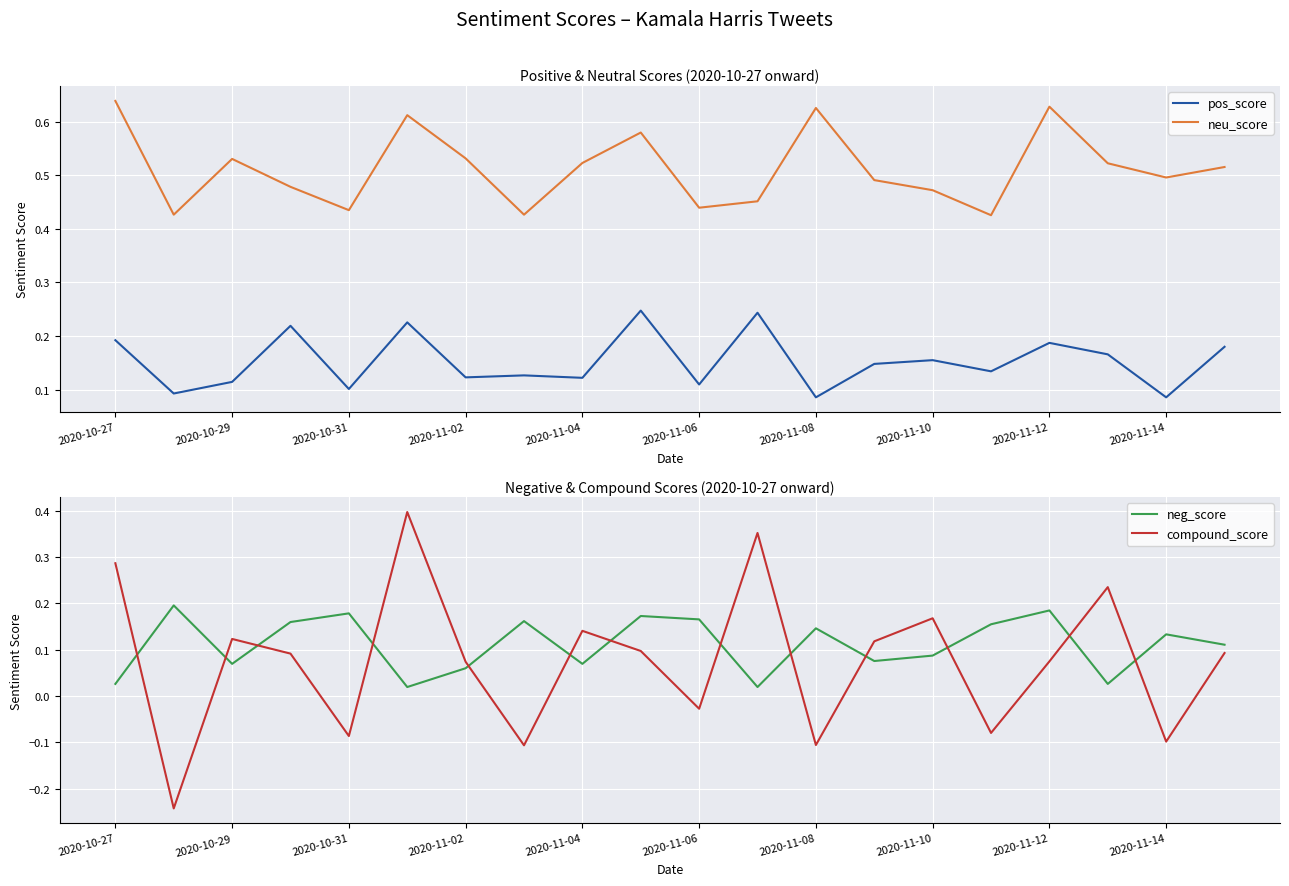

The value of neg_score at 2020-11-14 is 0.2. True or false?

False